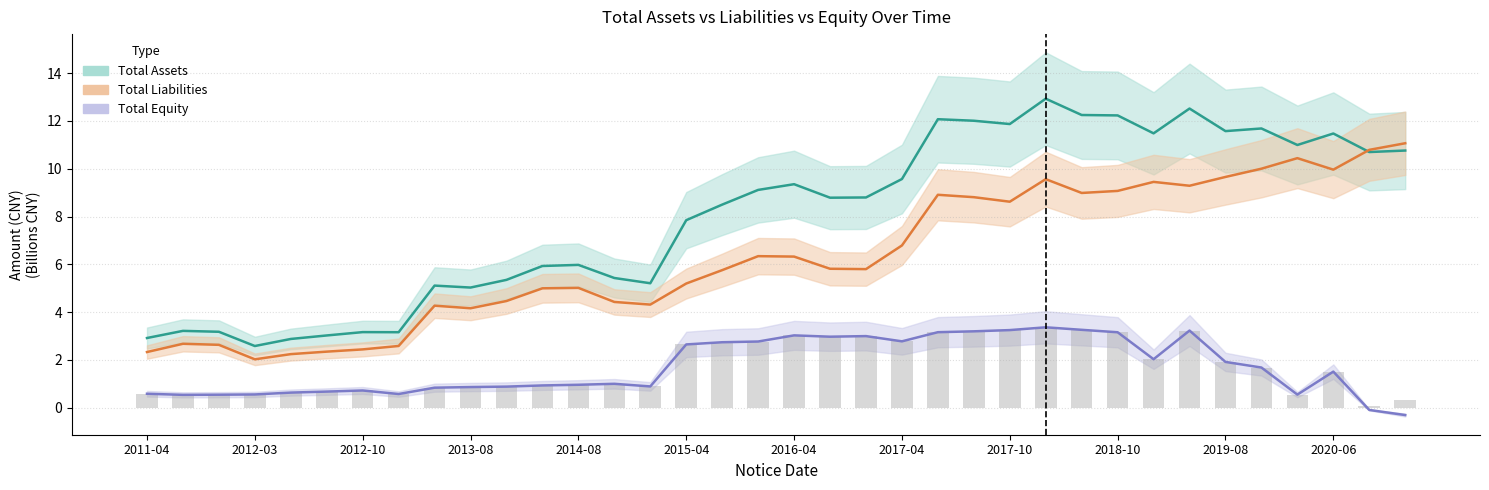

Reading right to left, list all the values displayed in this chart.

Total Assets (center): 10.8	10.7	11.5	11.0	11.7	11.6	12.5	11.5	12.2	12.3	12.9	11.9	12.0	12.1	9.6	8.8	8.8	9.4	9.1	8.5	7.8	5.2	5.4	6.0	5.9	5.4	5.0	5.1	3.2	3.2	3.0	2.9	2.6	3.2	3.2	2.9
Total Liabilities (center): 11.1	10.8	10.0	10.4	10.0	9.7	9.3	9.5	9.1	9.0	9.6	8.6	8.8	8.9	6.8	5.8	5.8	6.3	6.3	5.8	5.2	4.3	4.4	5.0	5.0	4.5	4.2	4.3	2.6	2.4	2.3	2.2	2.0	2.6	2.7	2.3
Total Equity (center): -0.3	-0.1	1.5	0.6	1.7	1.9	3.2	2.0	3.2	3.3	3.4	3.3	3.2	3.2	2.8	3.0	3.0	3.0	2.8	2.7	2.7	0.9	1.0	1.0	0.9	0.9	0.9	0.8	0.6	0.7	0.7	0.6	0.6	0.5	0.5	0.6
|Total Equity| (bar): 0.3	0.1	1.5	0.6	1.7	1.9	3.2	2.0	3.2	3.3	3.4	3.3	3.2	3.2	2.8	3.0	3.0	3.0	2.8	2.7	2.7	0.9	1.0	1.0	0.9	0.9	0.9	0.8	0.6	0.7	0.7	0.6	0.6	0.5	0.5	0.6